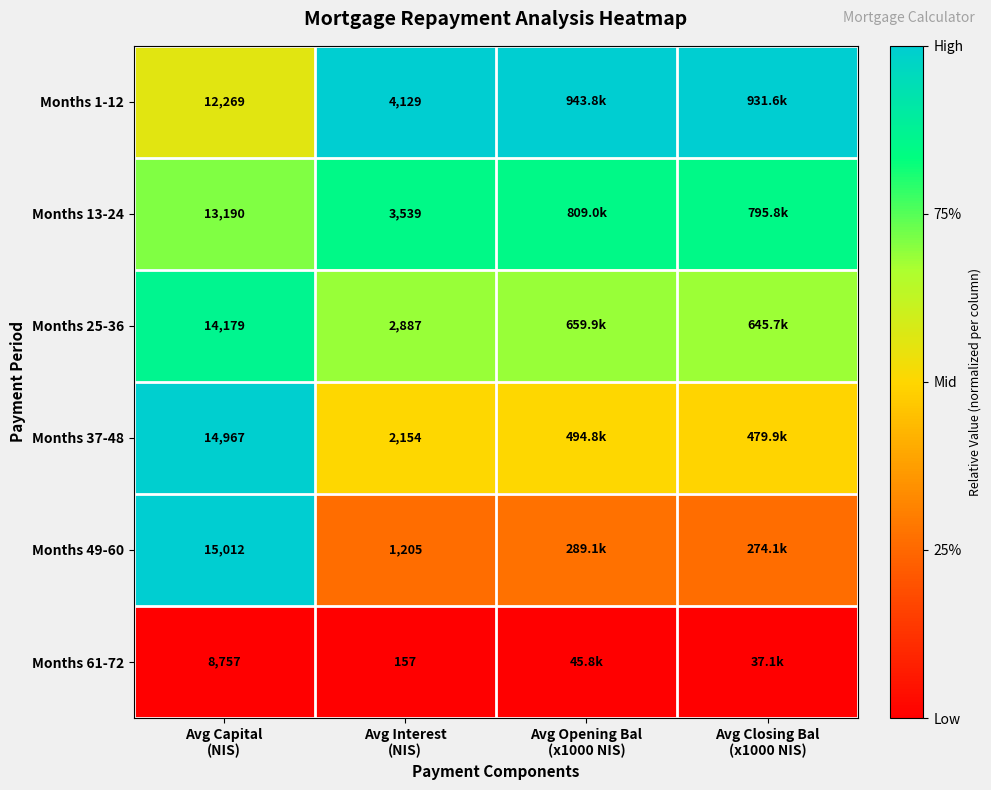

How many categories are shown in the chart?

4